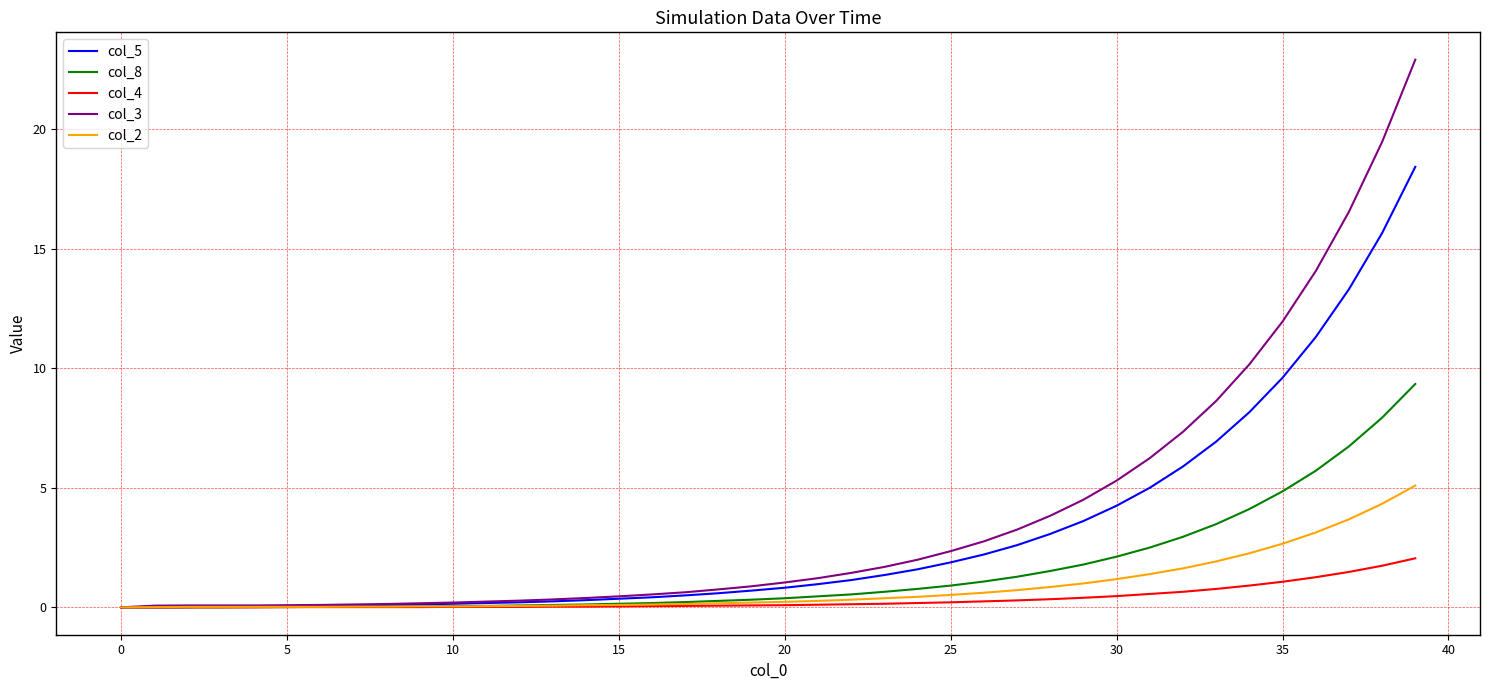

What are all the series names shown in the legend?

col_5, col_8, col_4, col_3, col_2